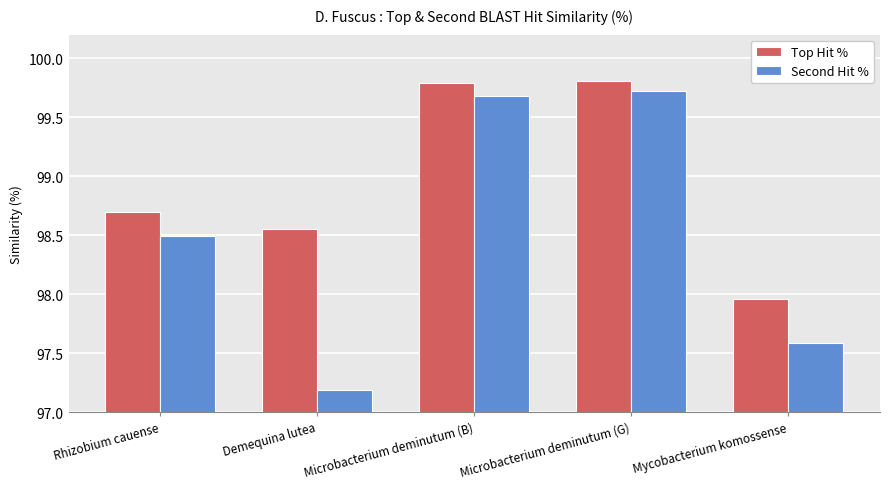

Rank the series by their maximum value, from highest to lowest.

Top Hit %, Second Hit %